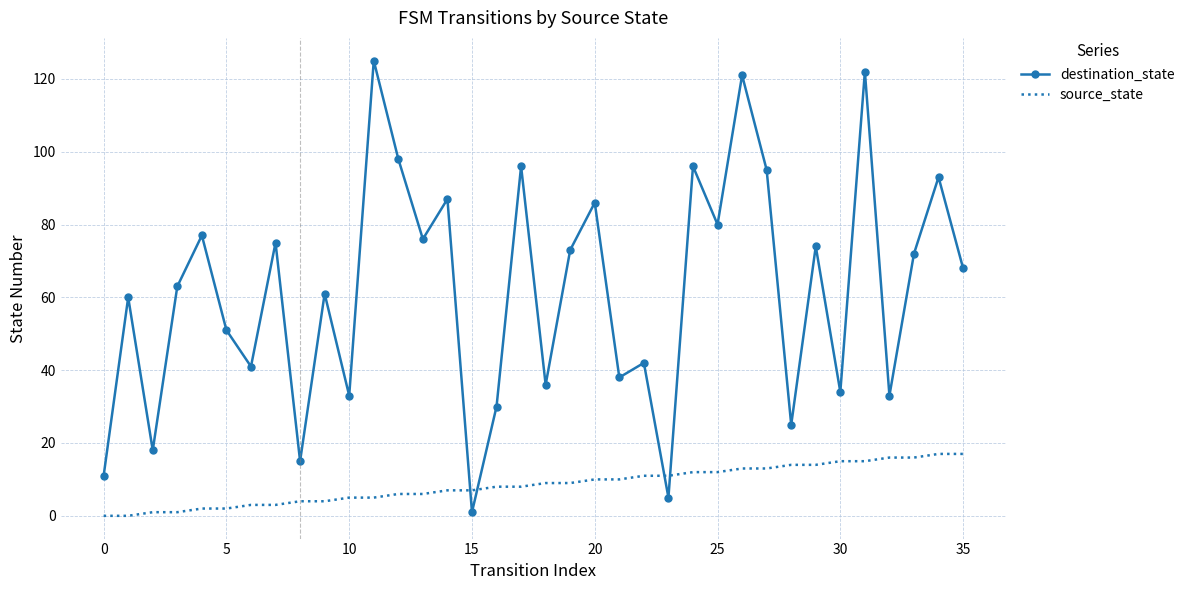

What is the difference between the maximum and minimum values in the source_state series?

17